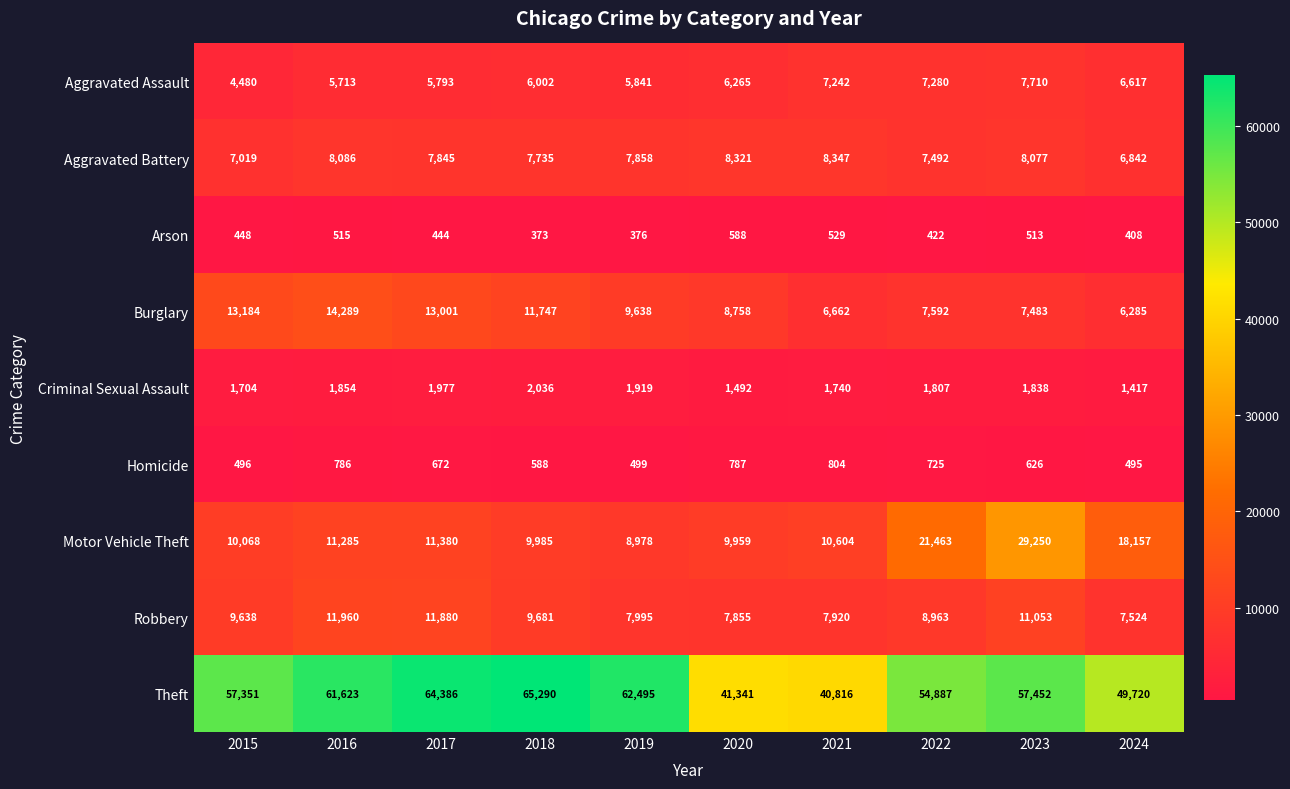

How many data points in Theft are less than 57452?

5